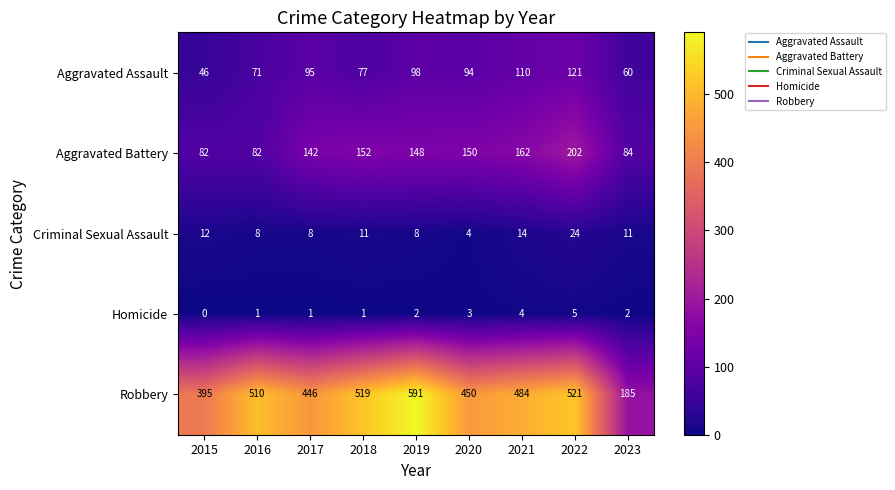

How many data points does each series have?

9